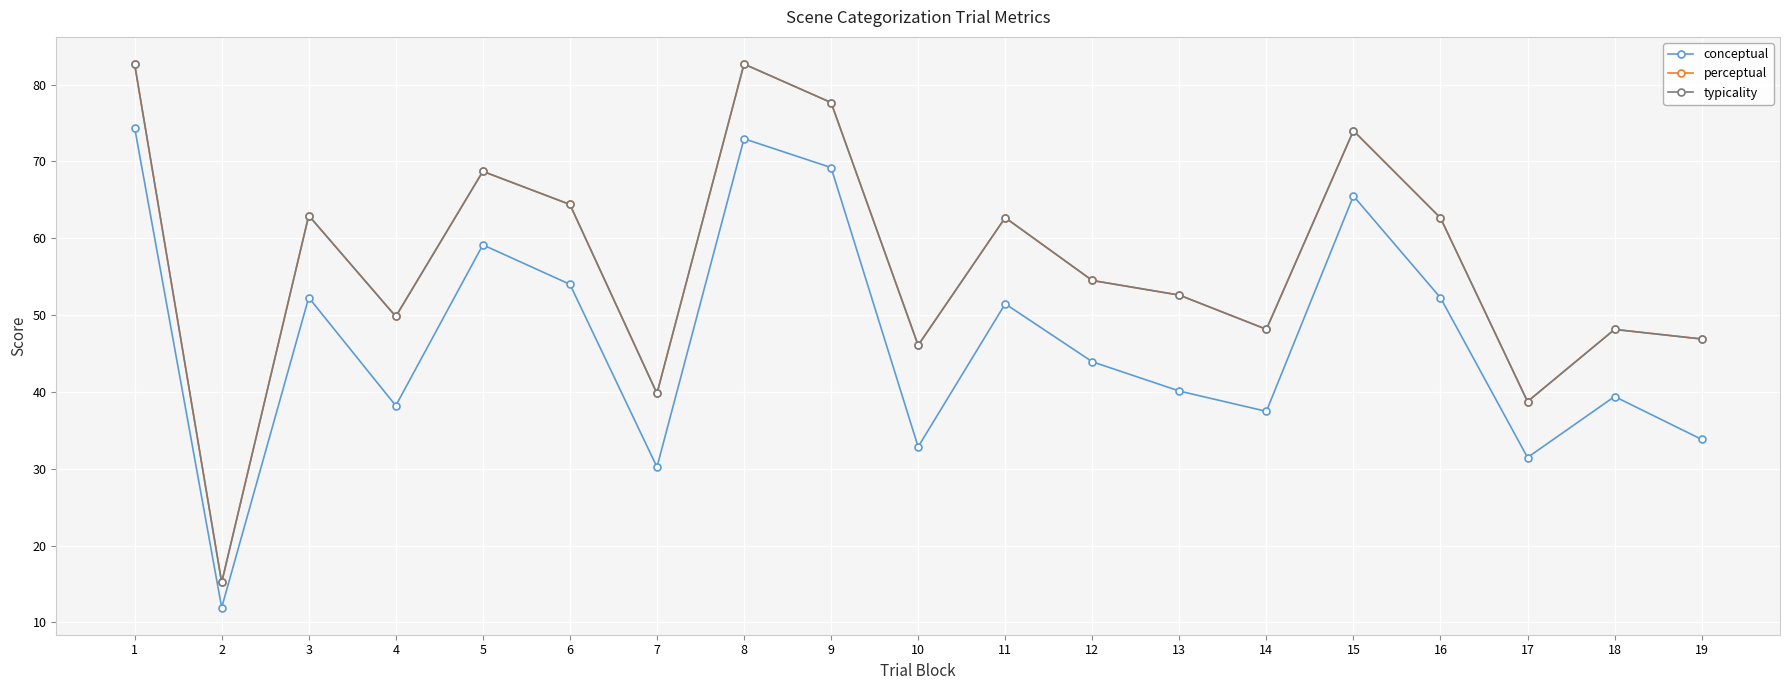

At which label is perceptual closest to 48?

18